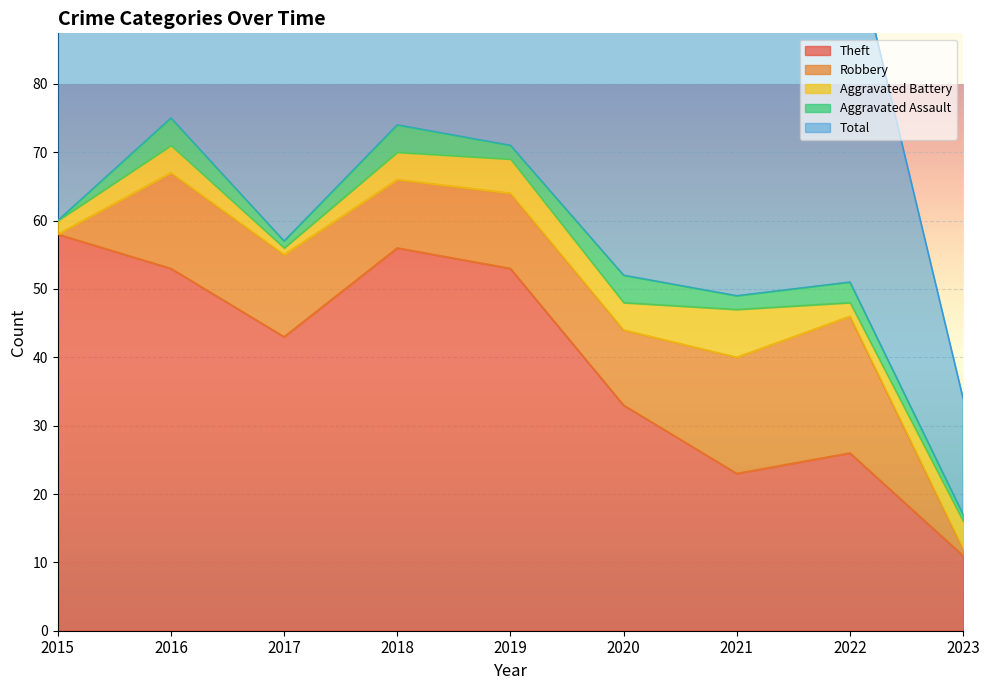

What are all the series names shown in the legend?

Theft, Robbery, Aggravated Battery, Aggravated Assault, Total